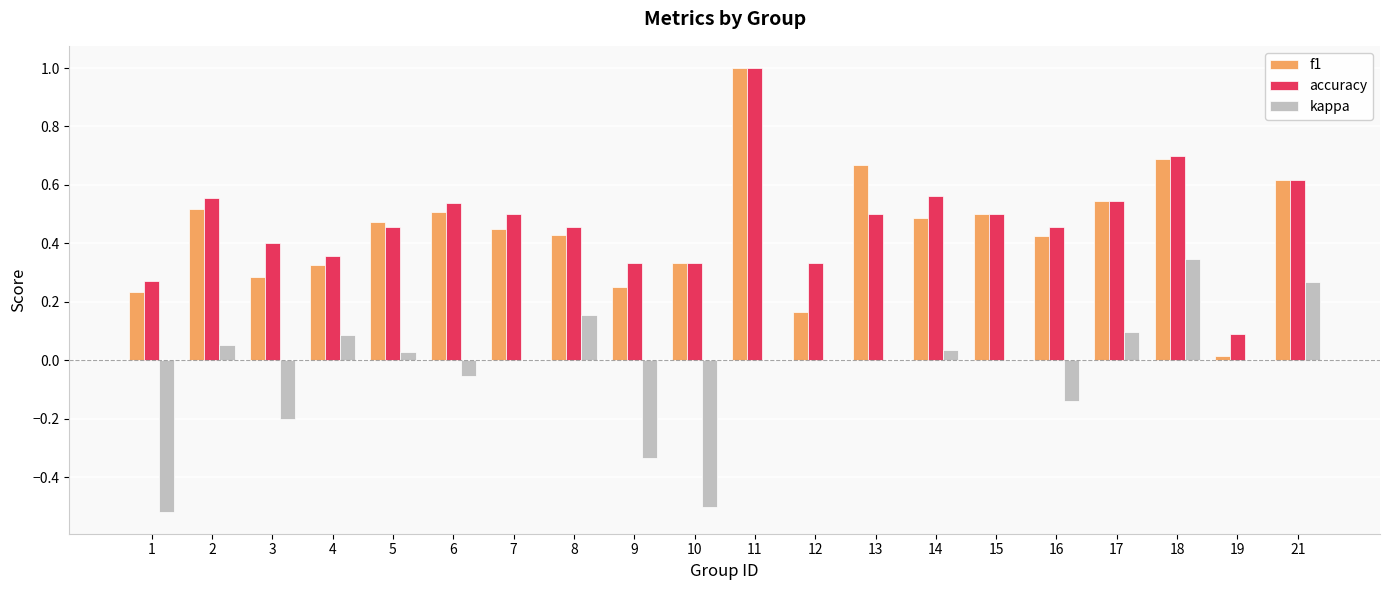

What is the total value across all series at 7?

1.0